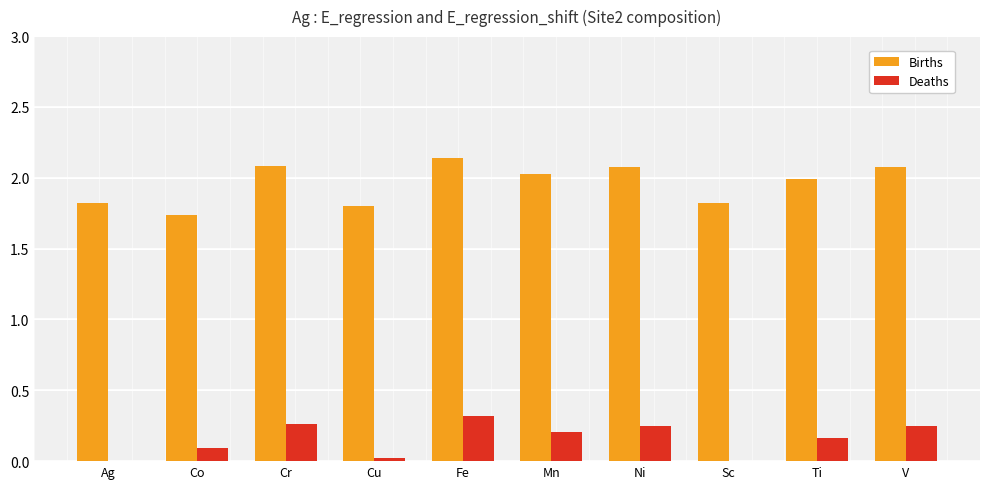

What is the sum of all Births values?

19.6